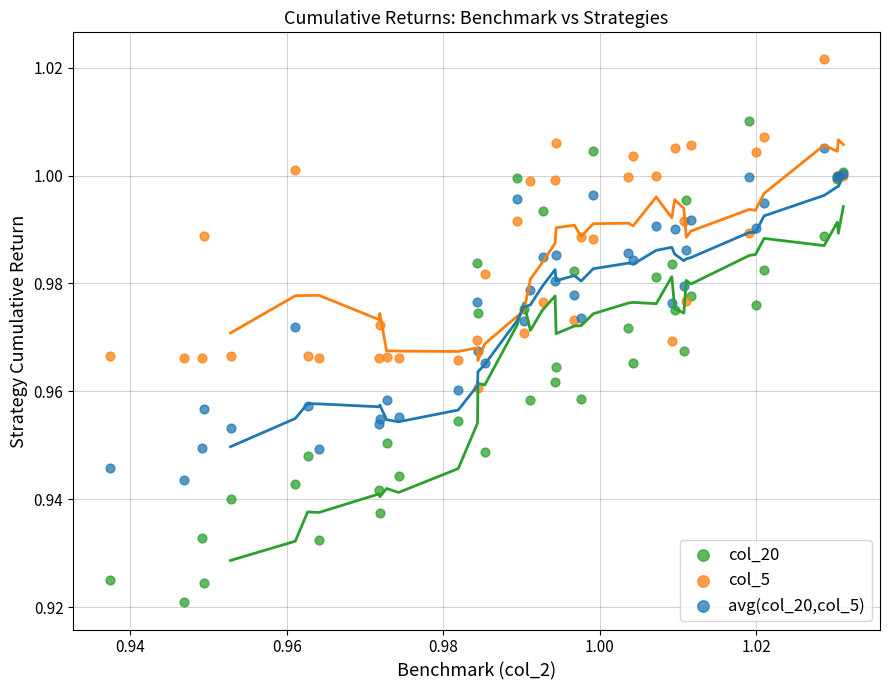

Which series contains the highest Y value?

col_5